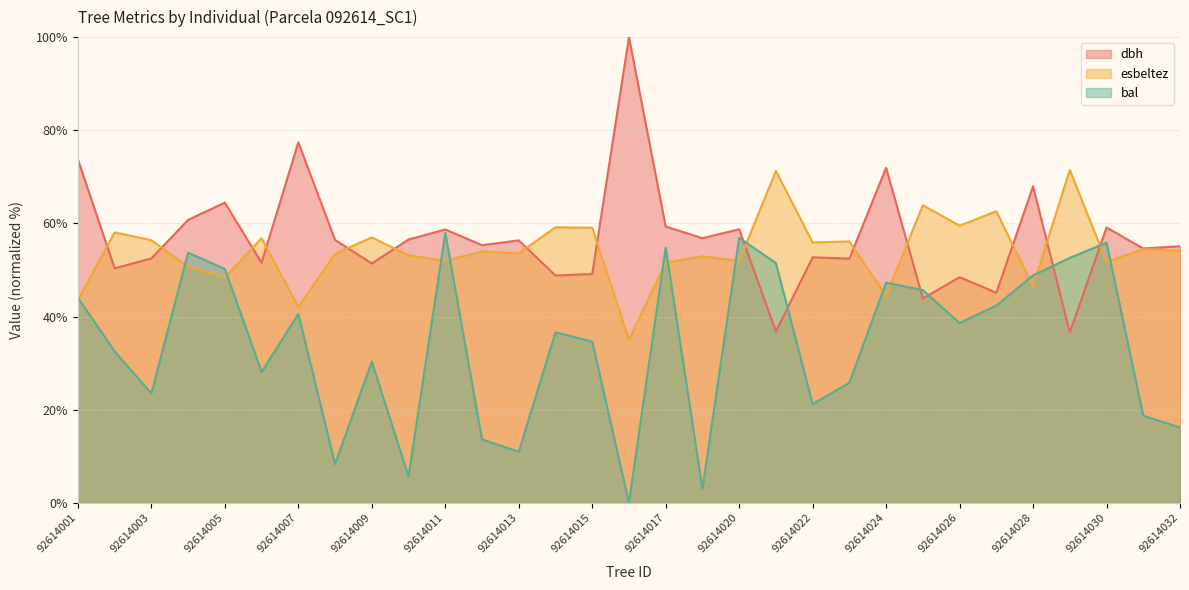

At how many categories does at least one series exceed 5?

31